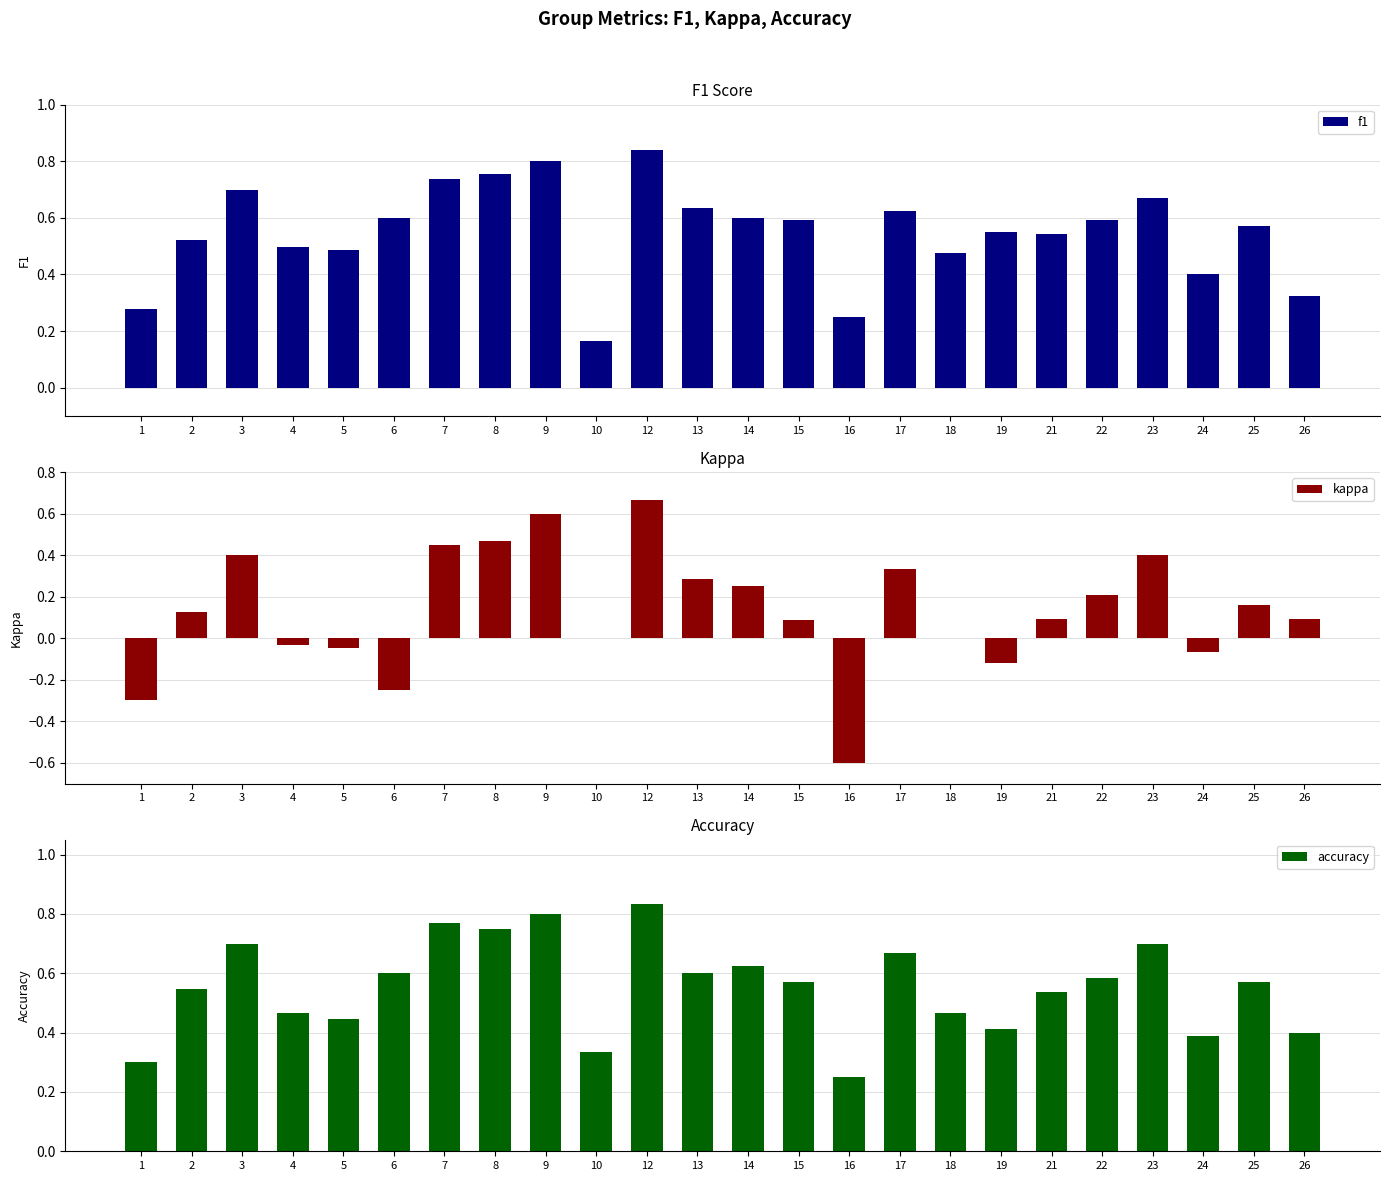

At which label is f1 closest to 0?

10